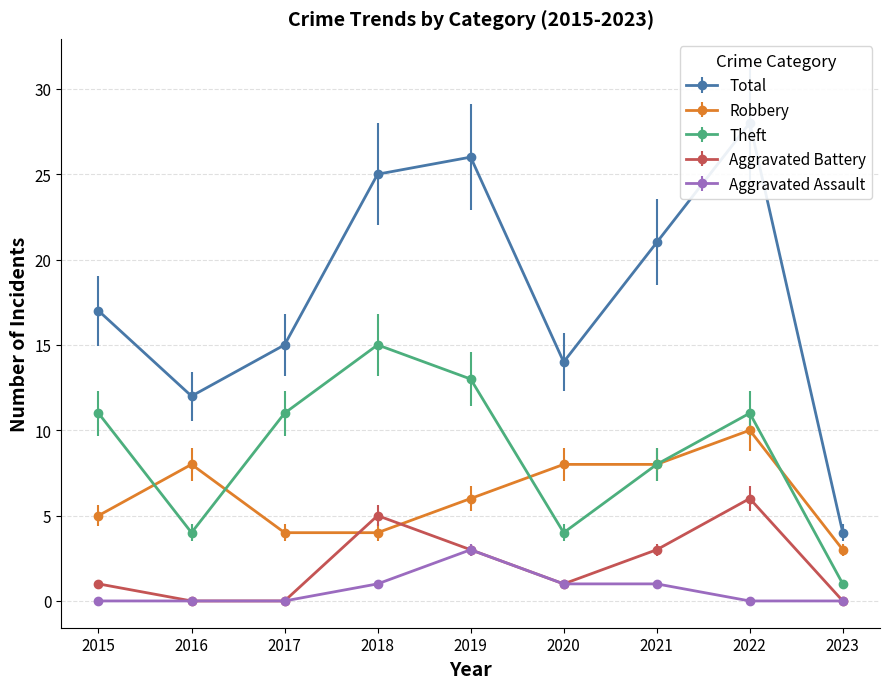

Which has a higher value, 2016 or 2021?

2021